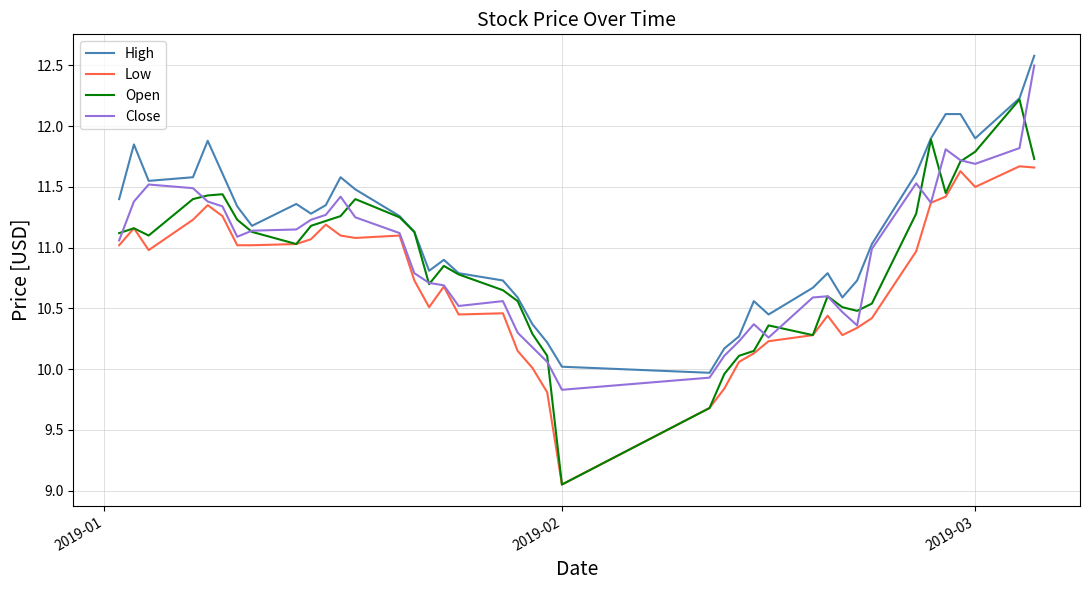

Which series has the largest total across all categories?

High